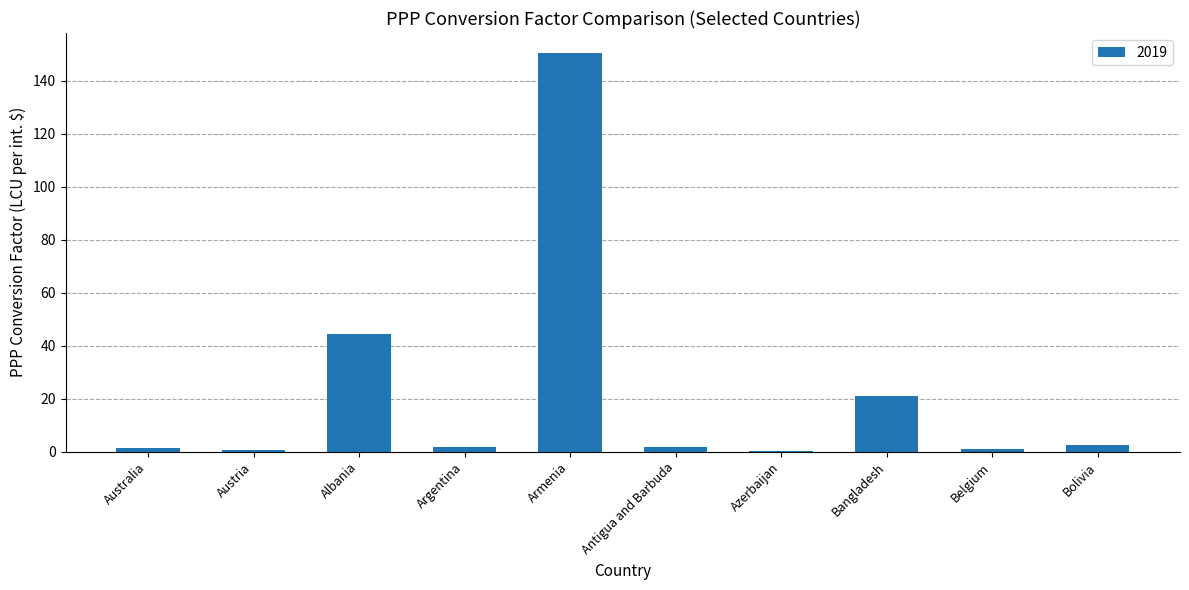

Count the number of data series in this chart.

1